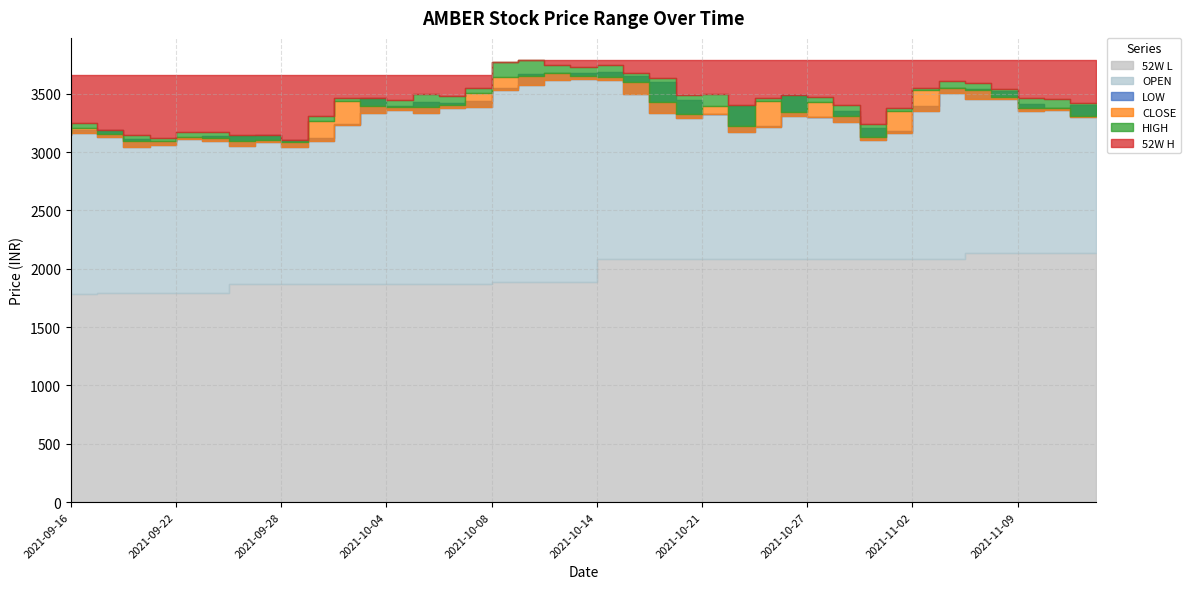

What is the difference between the OPEN values at 2021-11-02 and 2021-09-21?

67.7